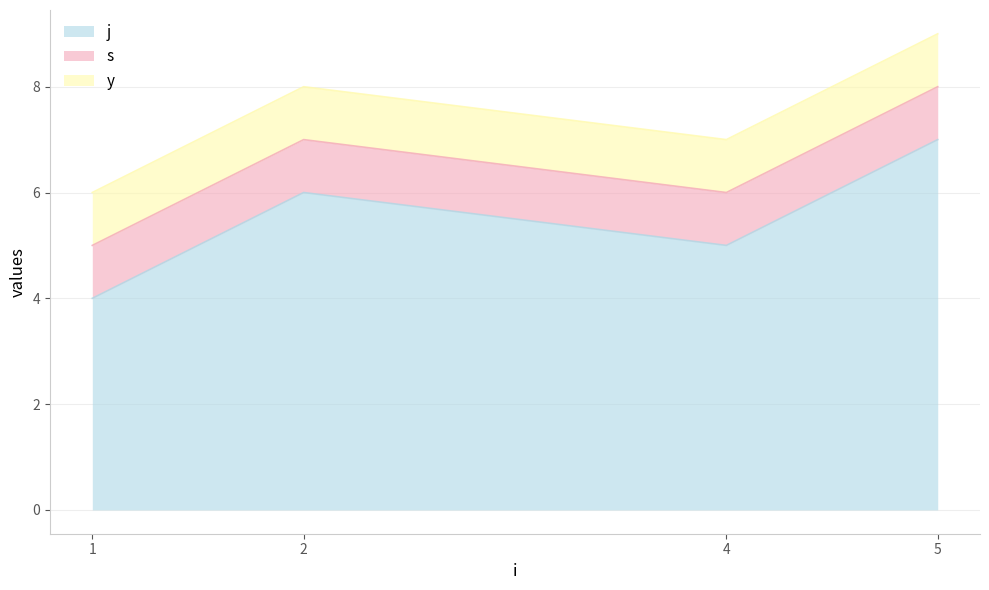

At which label does s reach its peak?

1